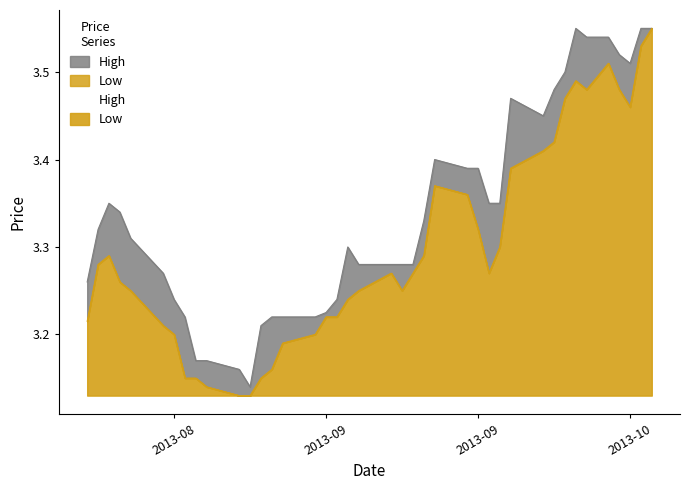

Is the value of High at 7 greater than the value of Low at 39?

No